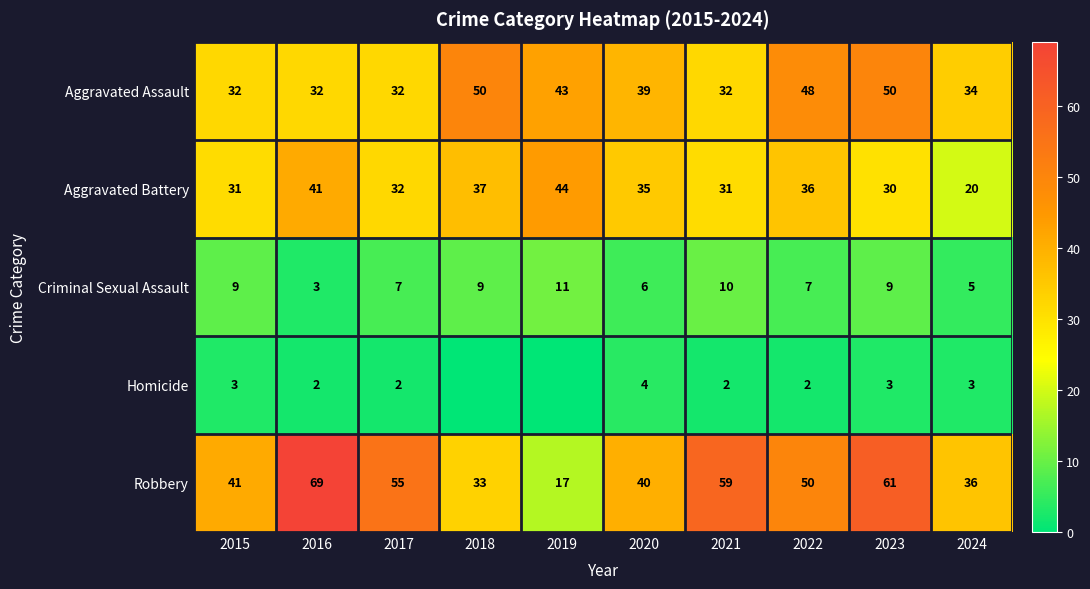

What is the average value of the Aggravated Assault series?

39